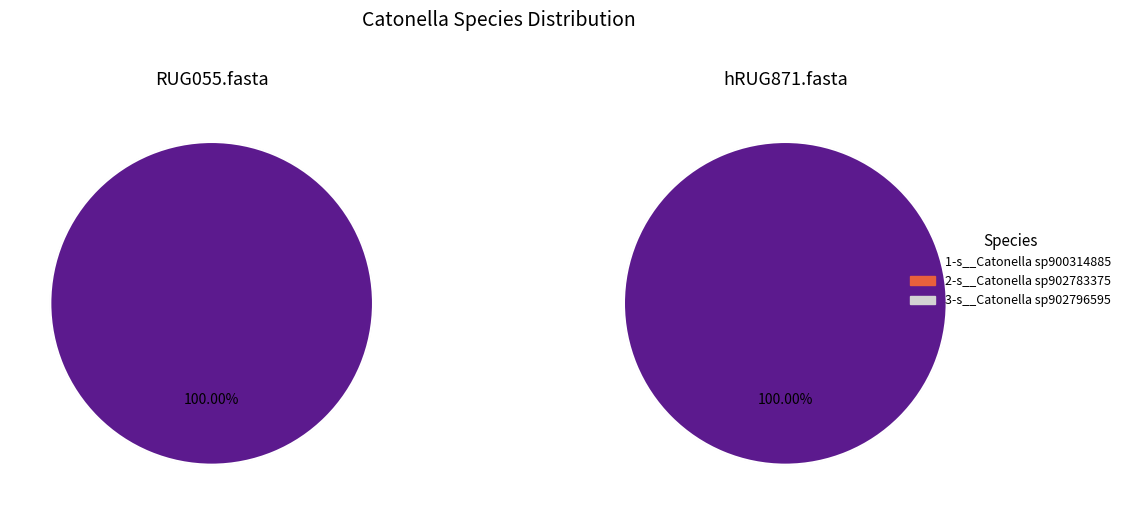

Rank the series at RUG055.fasta from lowest to highest value.

2-s__Catonella sp902783375, 3-s__Catonella sp902796595, 1-s__Catonella sp900314885